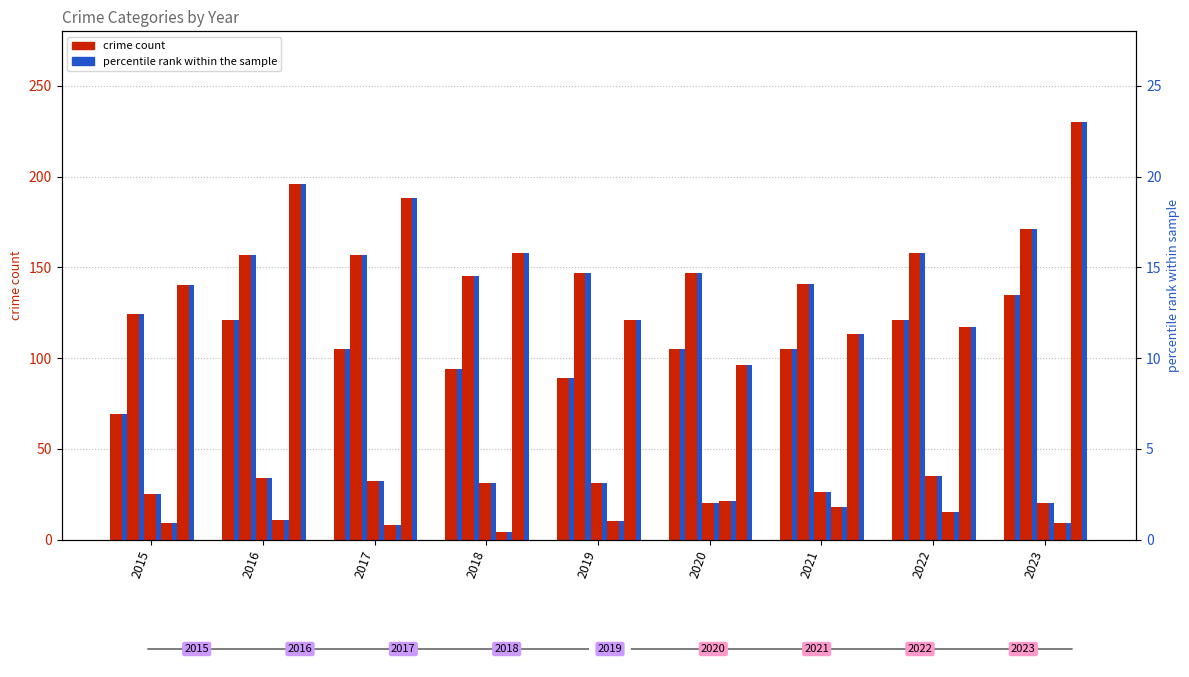

The value of Aggravated Assault at 2020 is 105.0. True or false?

True